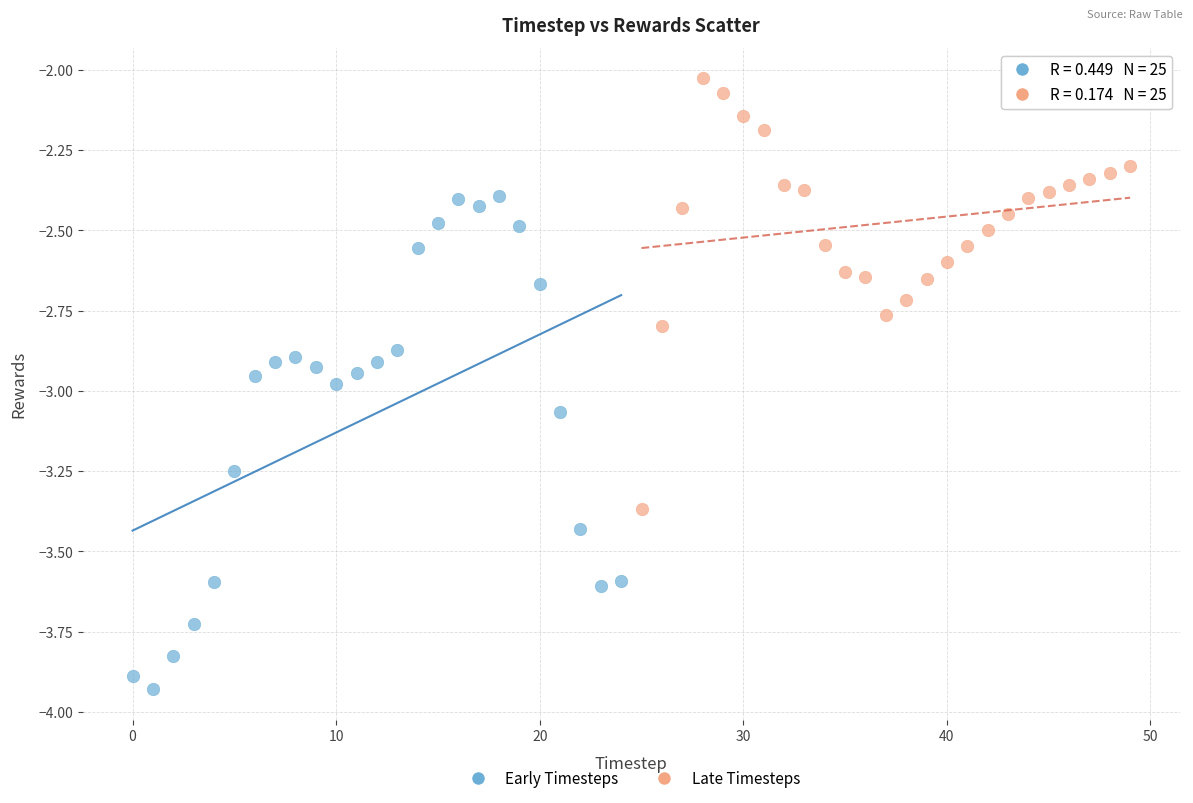

Which series reaches the minimum Y coordinate?

Early Timesteps